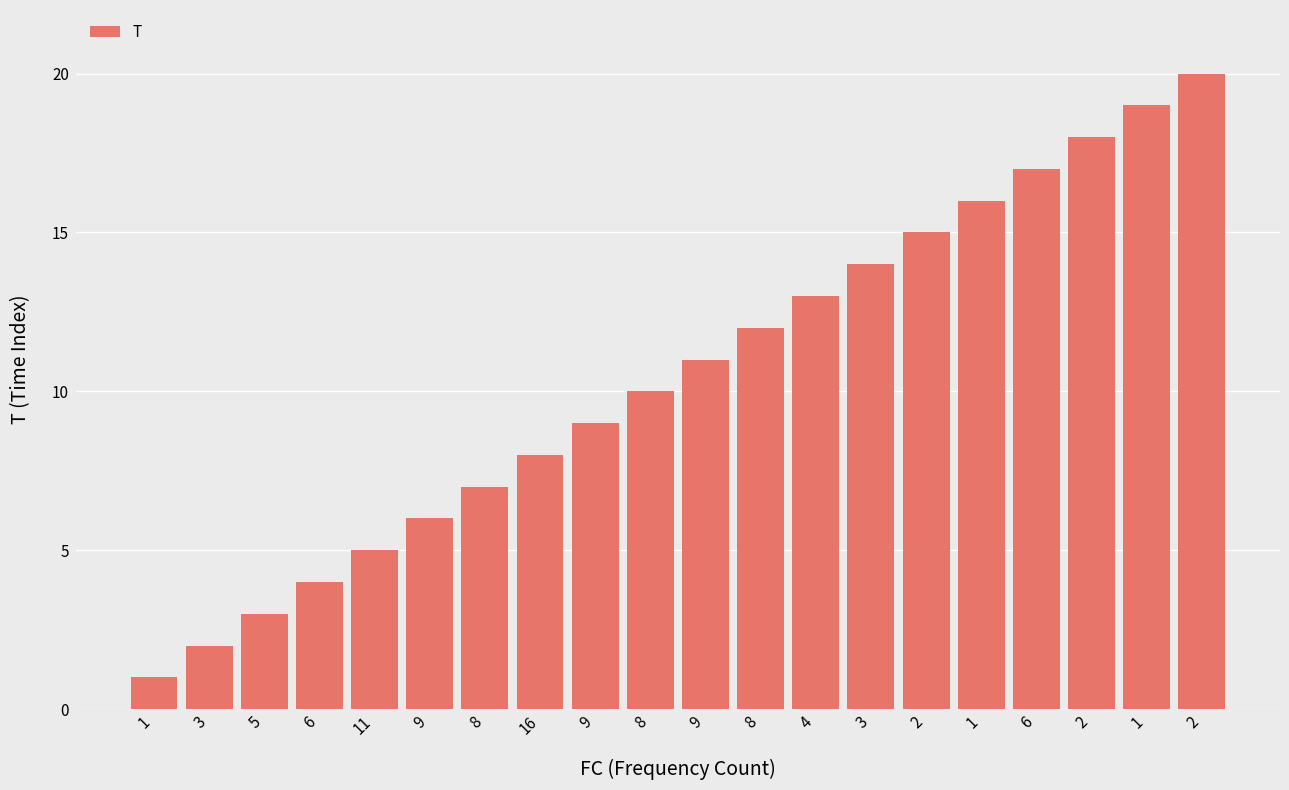

How many series are shown in this chart?

1